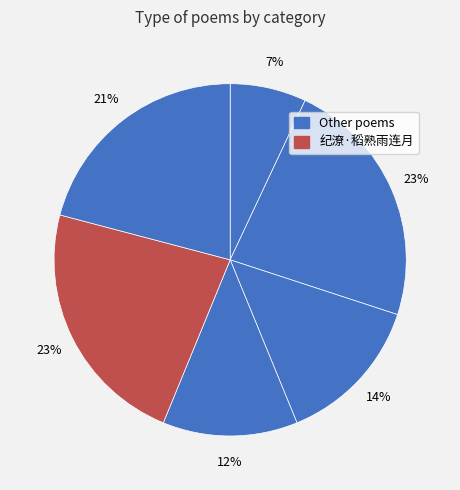

Does any single category account for the majority?

No